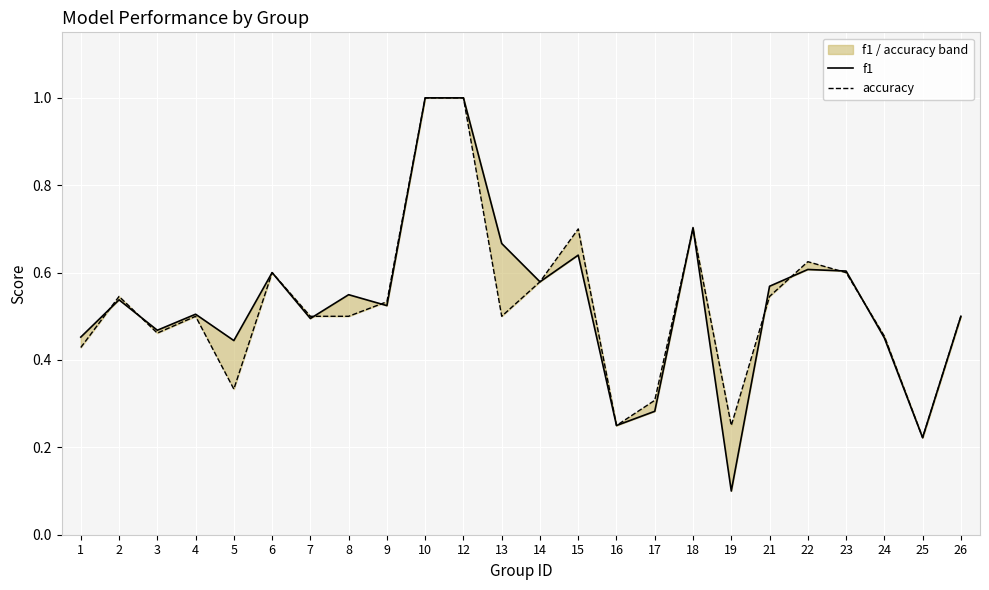

What is the total value across all series at 17?

0.6